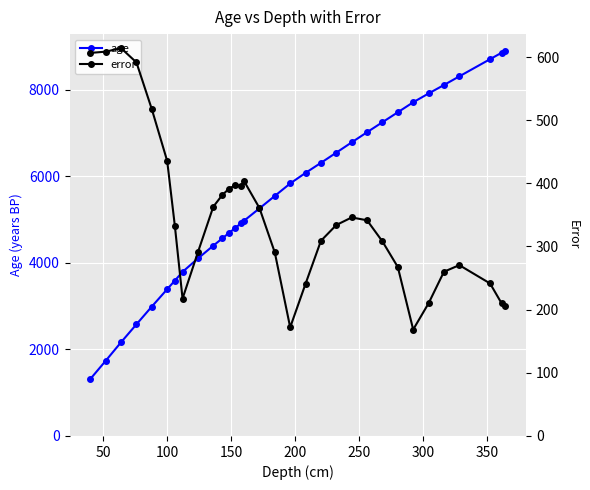

True or false: age and error intersect in this chart.

False